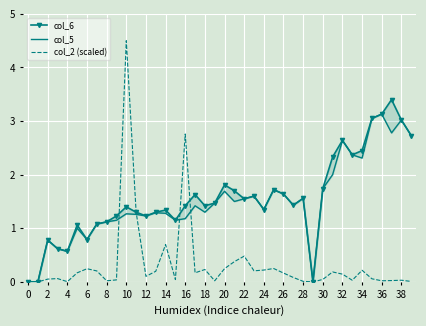

At which label does col_2 (scaled) reach its peak?

10